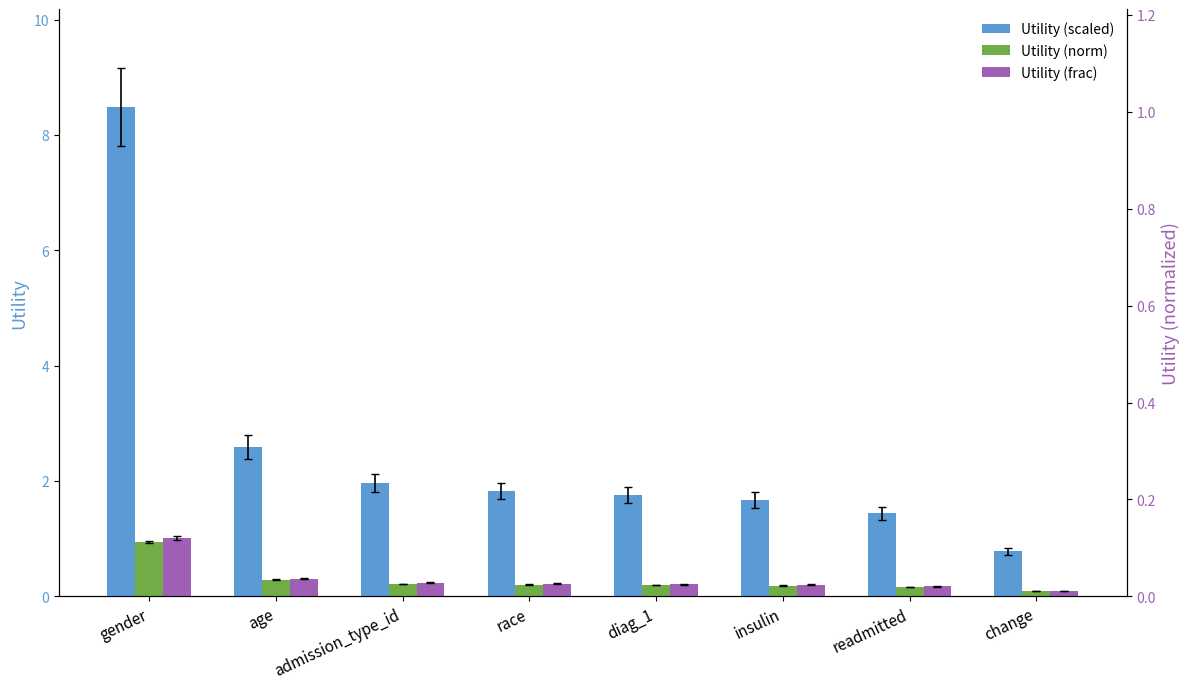

At how many categories does at least one series exceed 7?

1